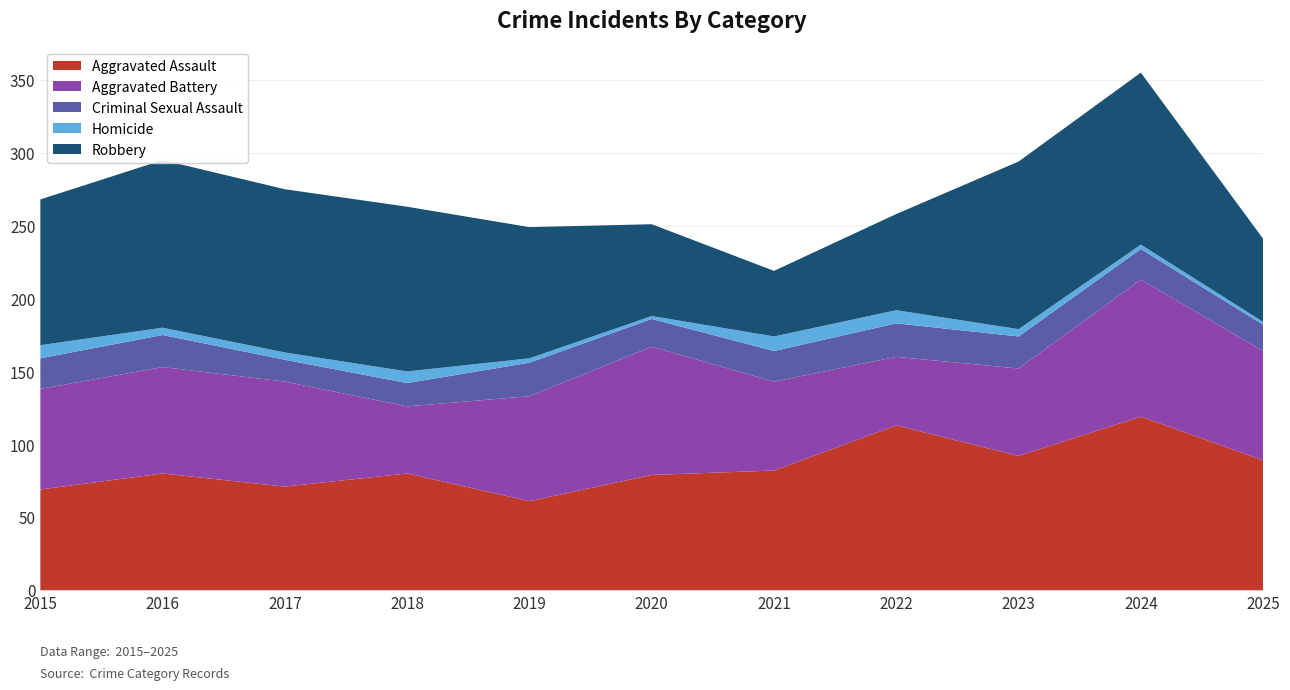

Reading left to right, transcribe all the data shown in this chart.

Aggravated Assault: 2015=69	2016=80	2017=71	2018=80	2019=61	2020=79	2021=82	2022=113	2023=92	2024=119	2025=89
Aggravated Battery: 2015=69	2016=73	2017=72	2018=46	2019=72	2020=88	2021=61	2022=47	2023=60	2024=94	2025=75
Criminal Sexual Assault: 2015=21	2016=22	2017=15	2018=16	2019=23	2020=19	2021=21	2022=23	2023=22	2024=21	2025=18
Homicide: 2015=9	2016=5	2017=5	2018=8	2019=3	2020=2	2021=10	2022=9	2023=5	2024=3	2025=2
Robbery: 2015=100	2016=115	2017=112	2018=113	2019=90	2020=63	2021=45	2022=66	2023=115	2024=118	2025=57